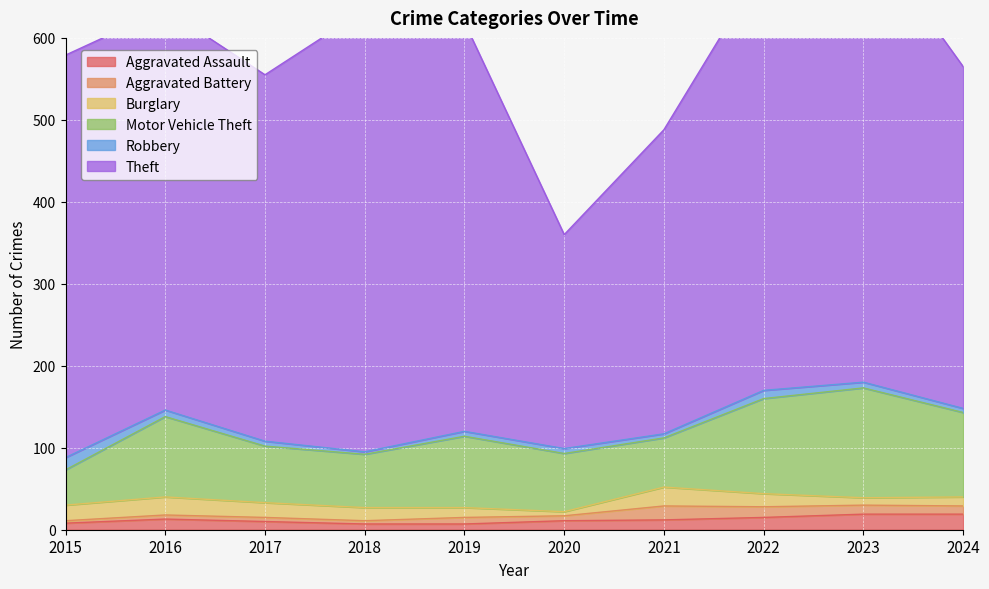

Rank the series at 2024 from lowest to highest value.

Robbery, Aggravated Battery, Burglary, Aggravated Assault, Motor Vehicle Theft, Theft